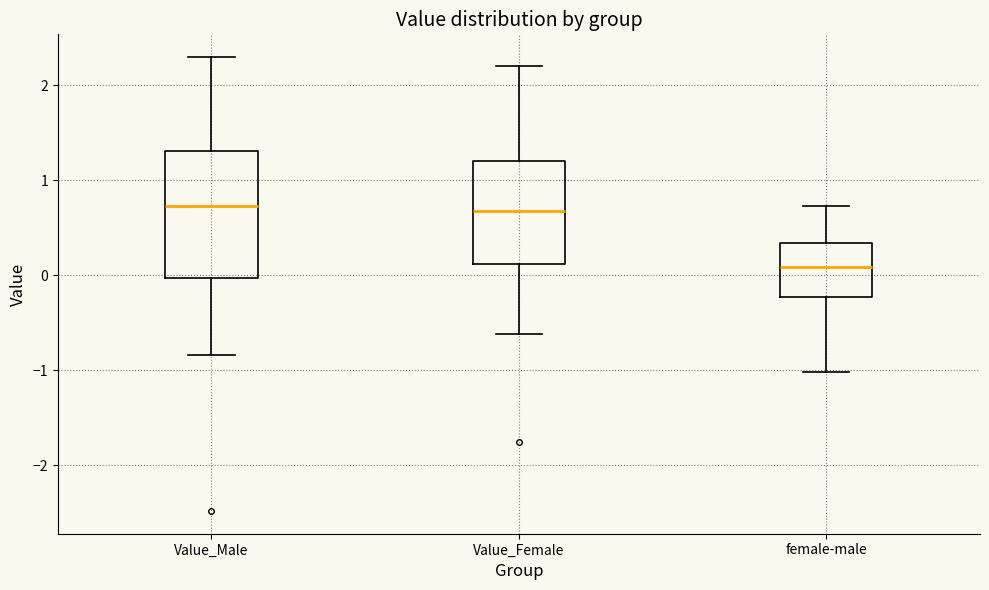

Where does the median line of the box for Value_Male sit on the y-axis? The values are not printed on the chart, so give them approximately, as read against the axis.

0.7